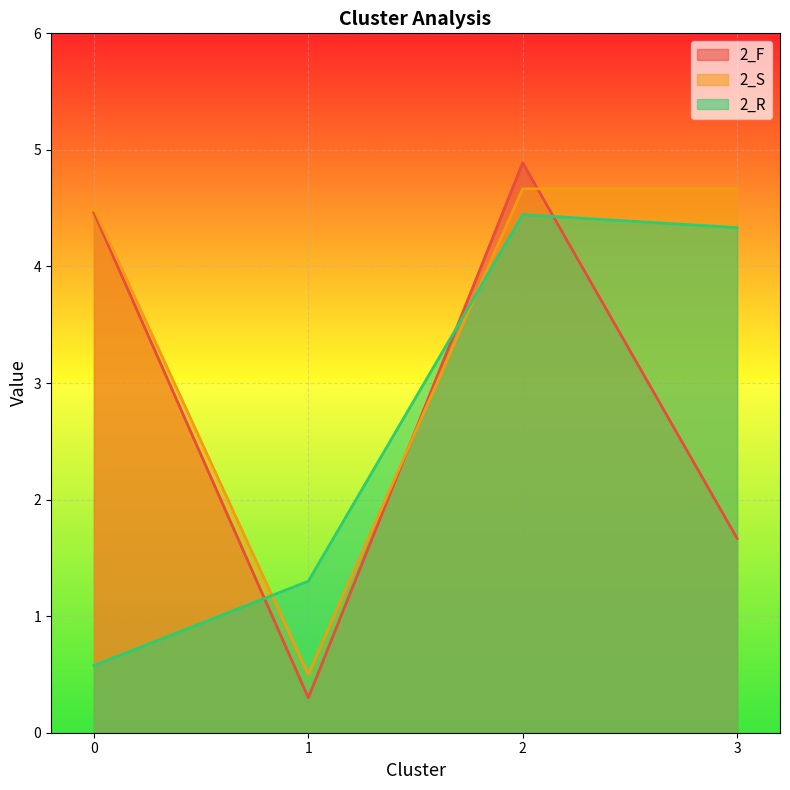

Rank the series by their maximum value, from lowest to highest.

2_R, 2_S, 2_F